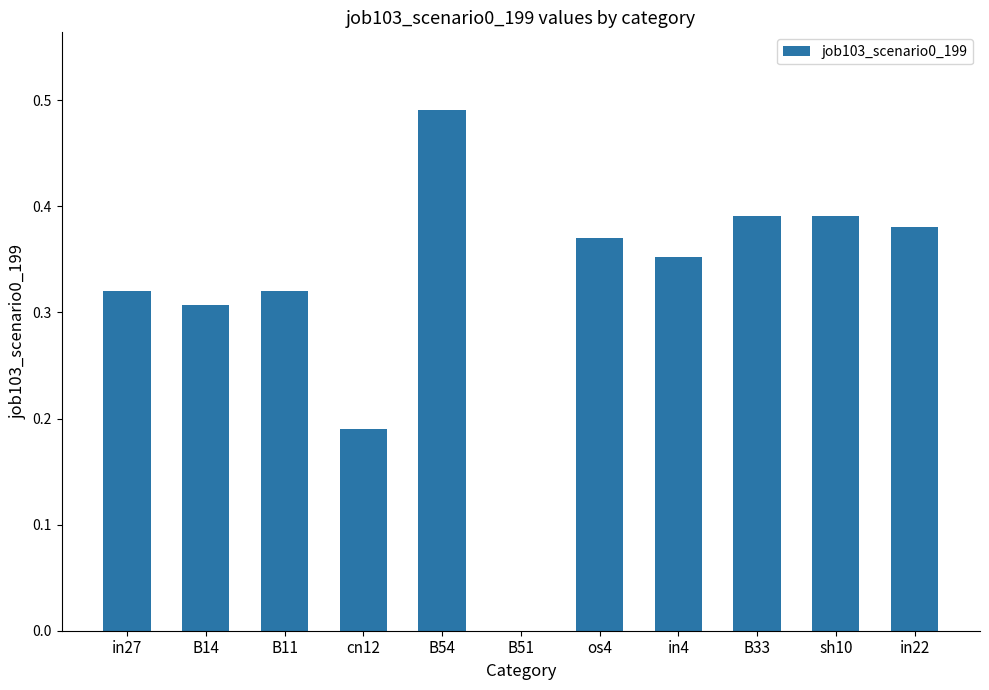

Which has a higher value, B33 or cn12?

B33